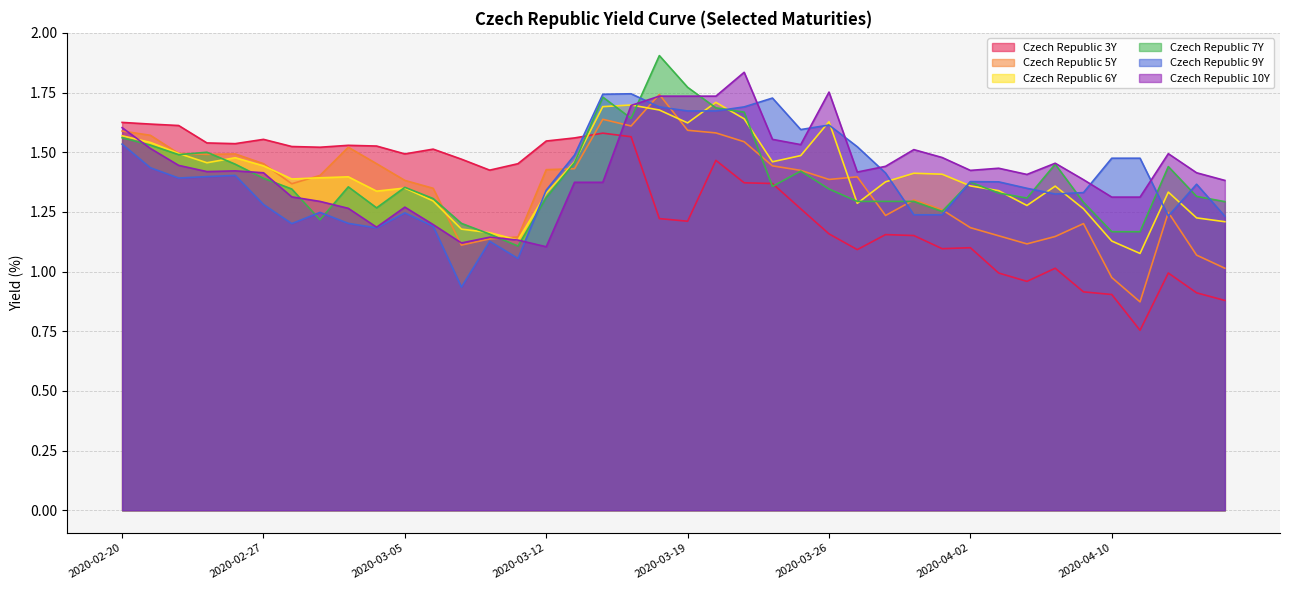

True or false: Czech Republic 3Y has a value of 1.4 at 2020-03-24.

True